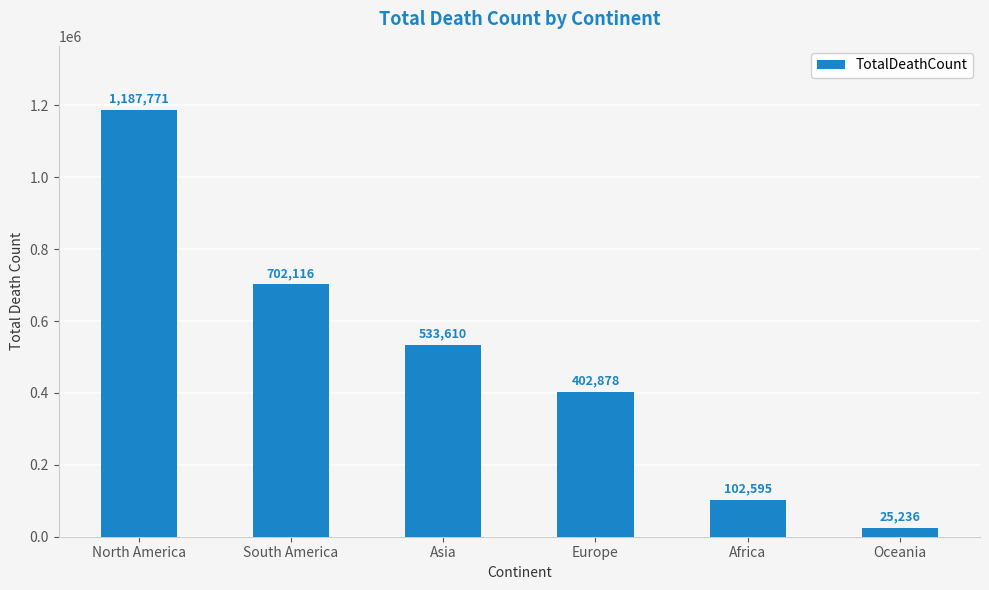

Reading left to right, extract all data points from this chart.

North America=1187771	South America=702116	Asia=533610	Europe=402878	Africa=102595	Oceania=25236